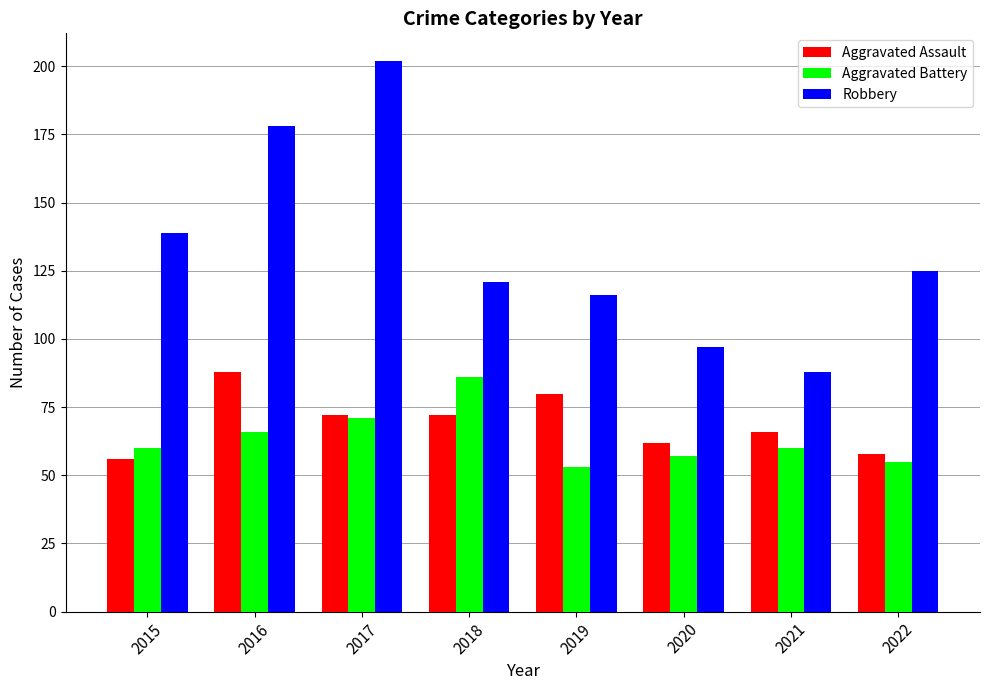

At which category does the chart reach its minimum across all series?

2019